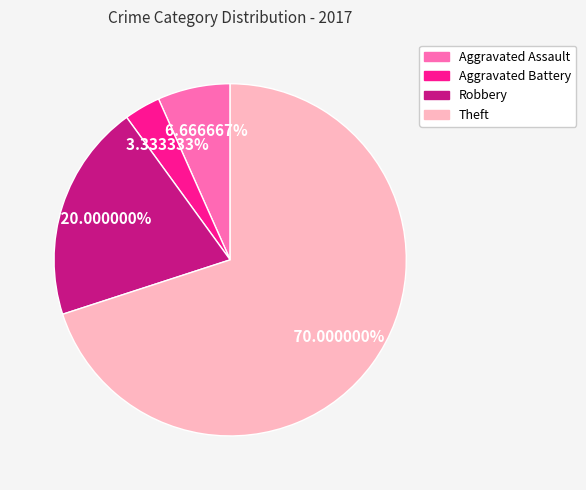

What percentage is the Aggravated Battery slice, to the nearest percent?

3%